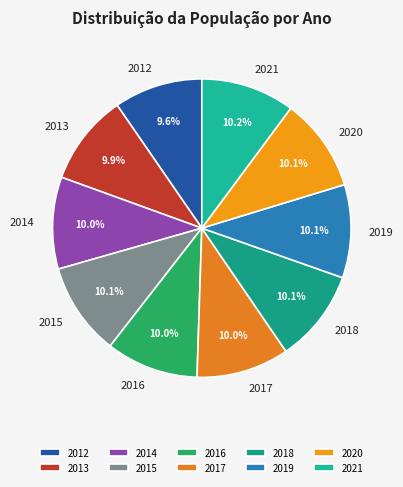

True or false: 2012 accounts for 21% of the total.

False